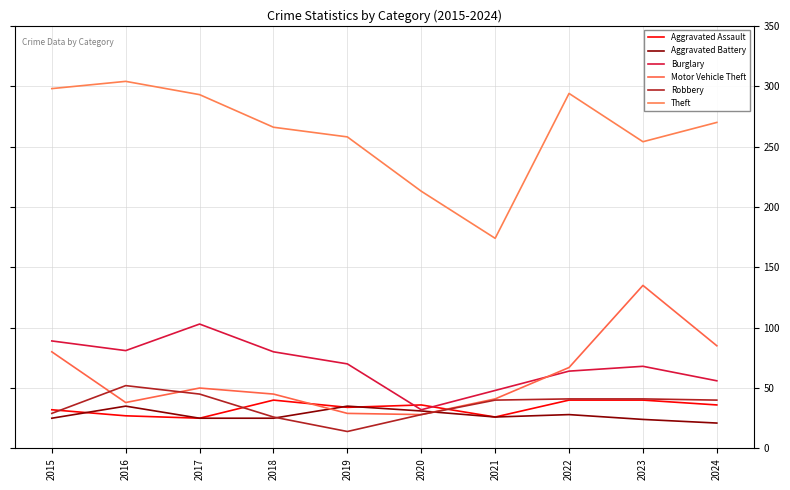

Between 2022 and 2023, which series saw the biggest shift?

Motor Vehicle Theft